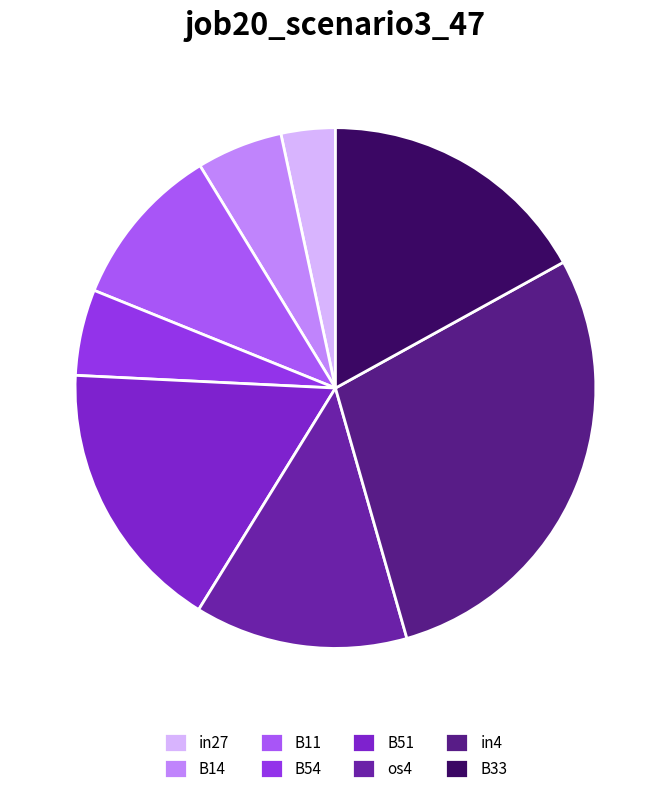

Does any single category account for the majority?

No